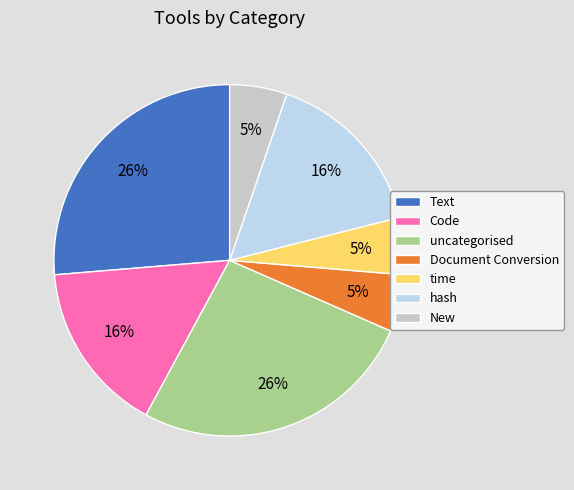

What percentage is the uncategorised slice, to the nearest percent?

26%